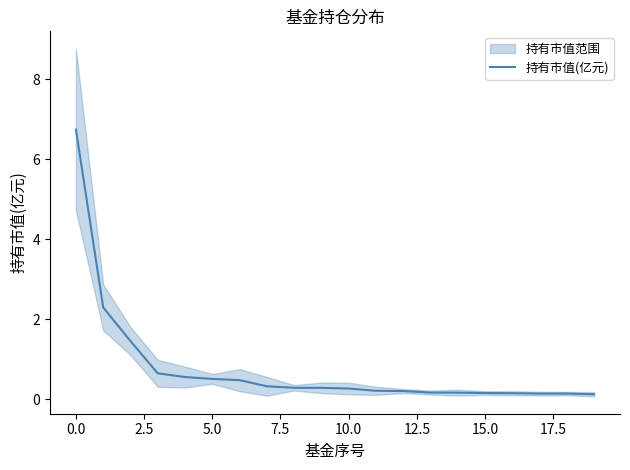

Is it true that 持有市值(亿元) equals 3.4 at 0.0?

False